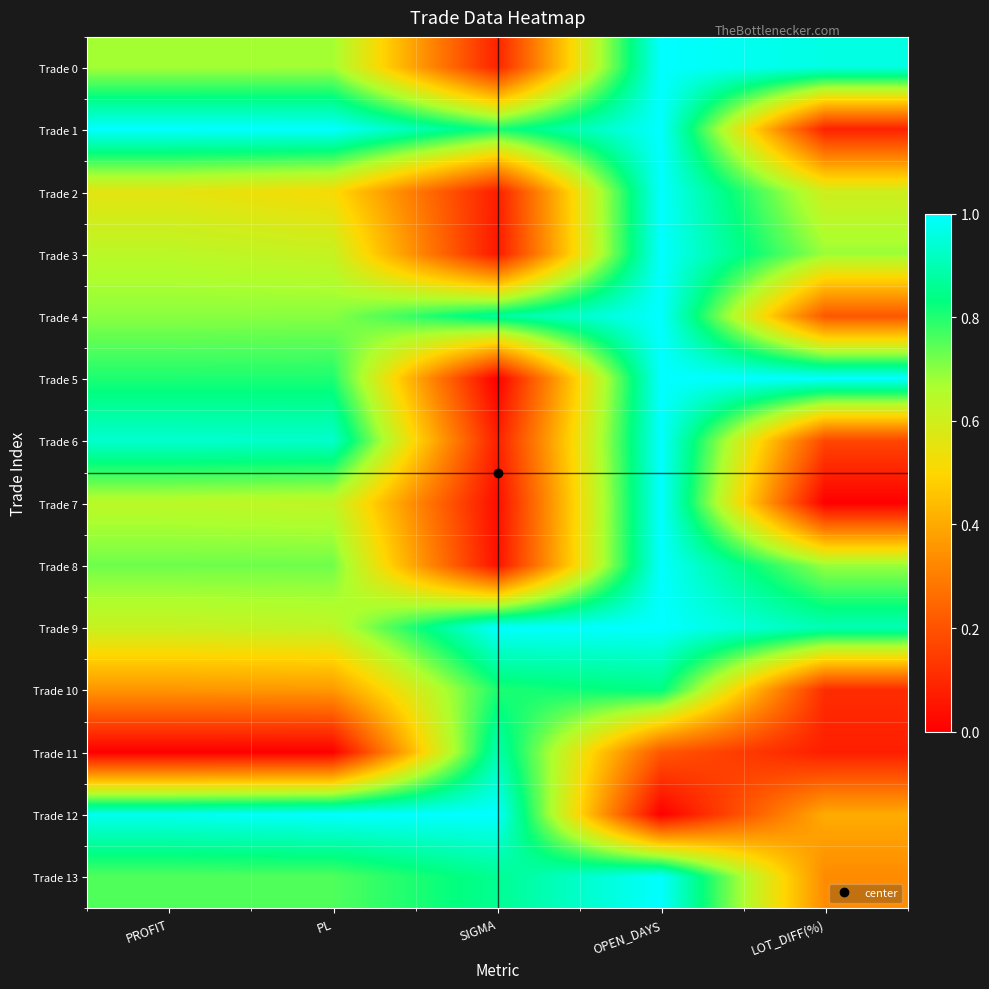

What is the greatest value displayed?

1.0